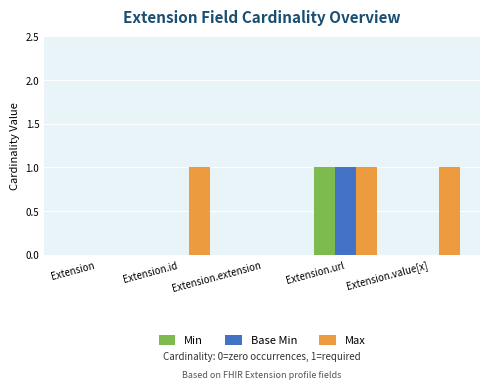

Which category has the highest value in the Min series?

Extension.url